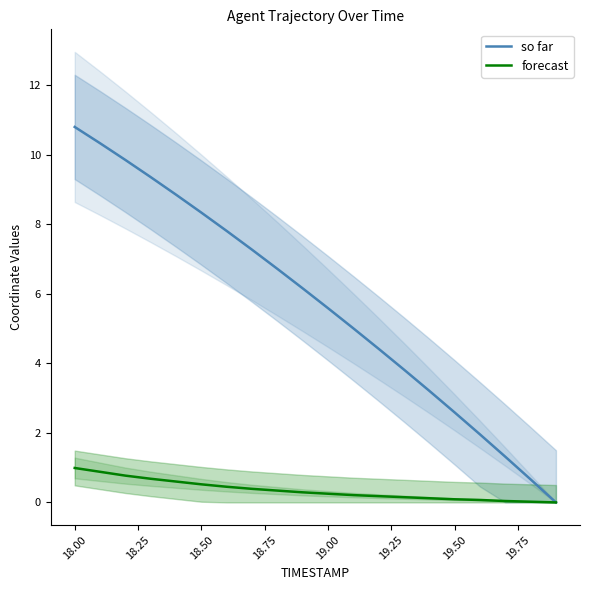

True or false: forecast and so far intersect in this chart.

False